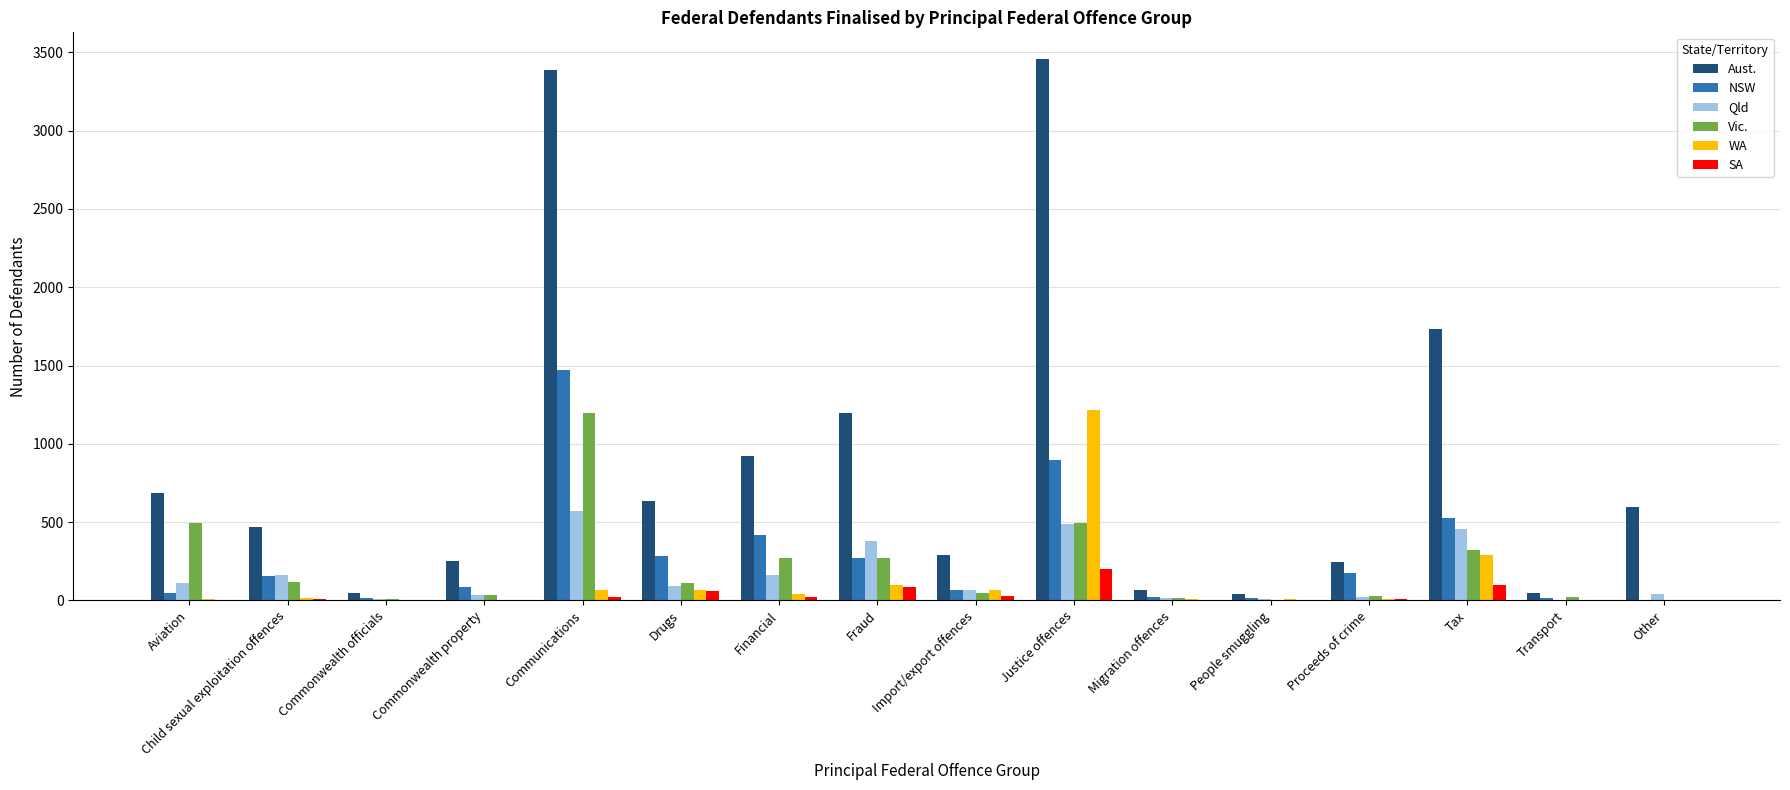

Read the NSW value at Fraud, to the nearest 100.

300